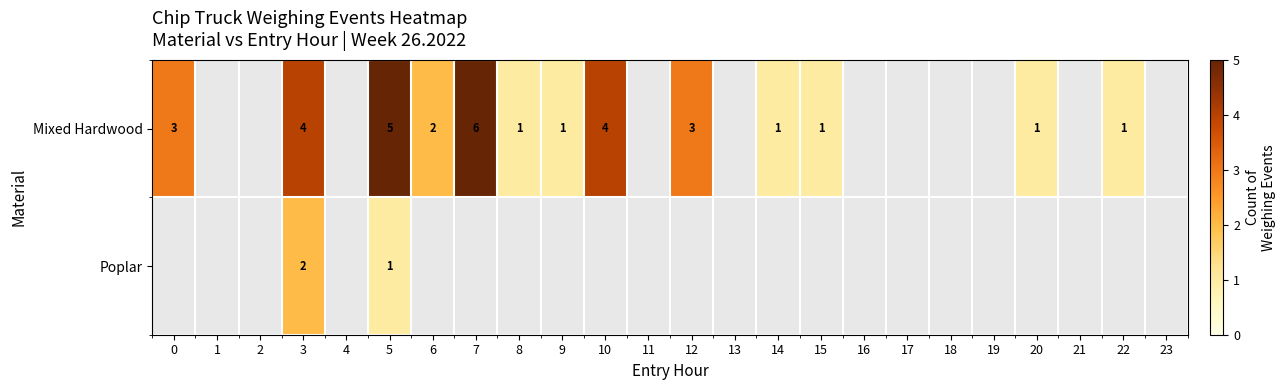

At which category is the sum across all series the highest?

3